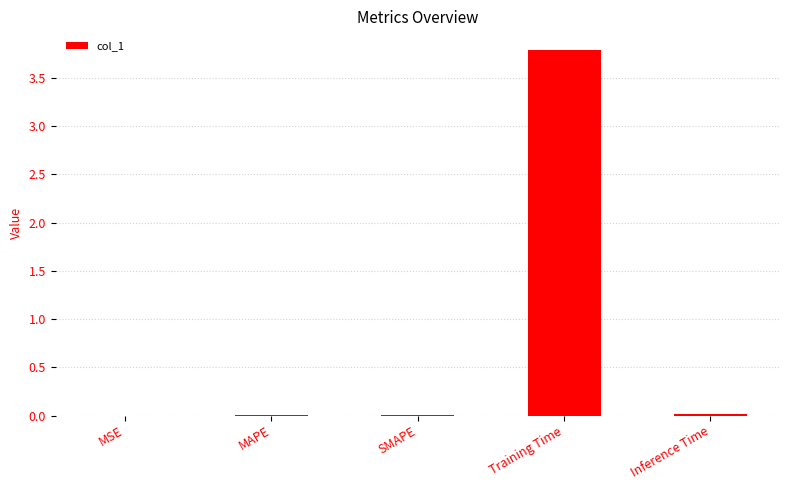

What is the difference between the values at Inference Time and Training Time?

3.8